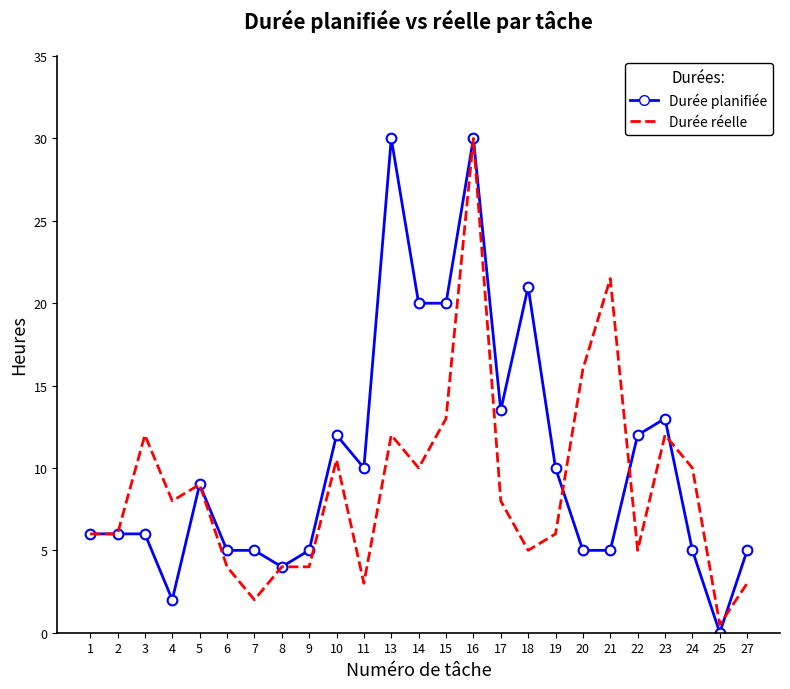

What are all the series names shown in the legend?

Durée planifiée, Durée réelle